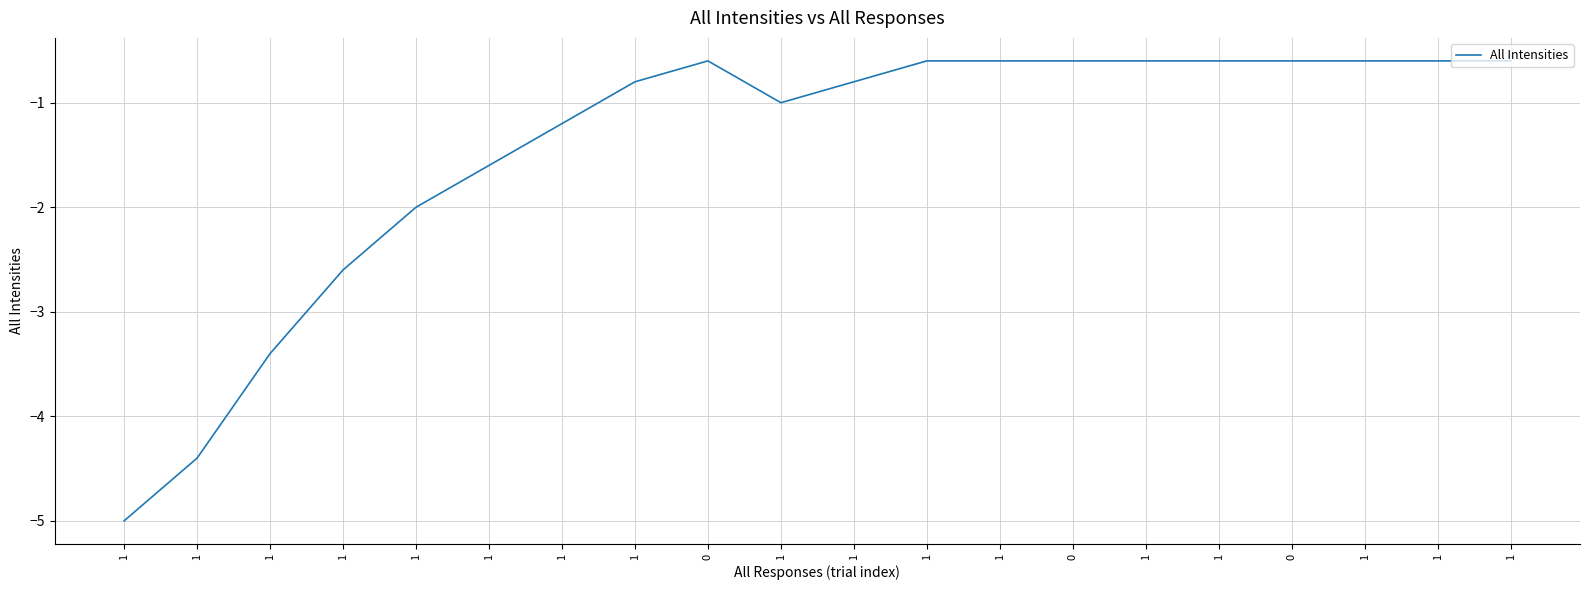

Is this an area chart (filled region under the line)?

No